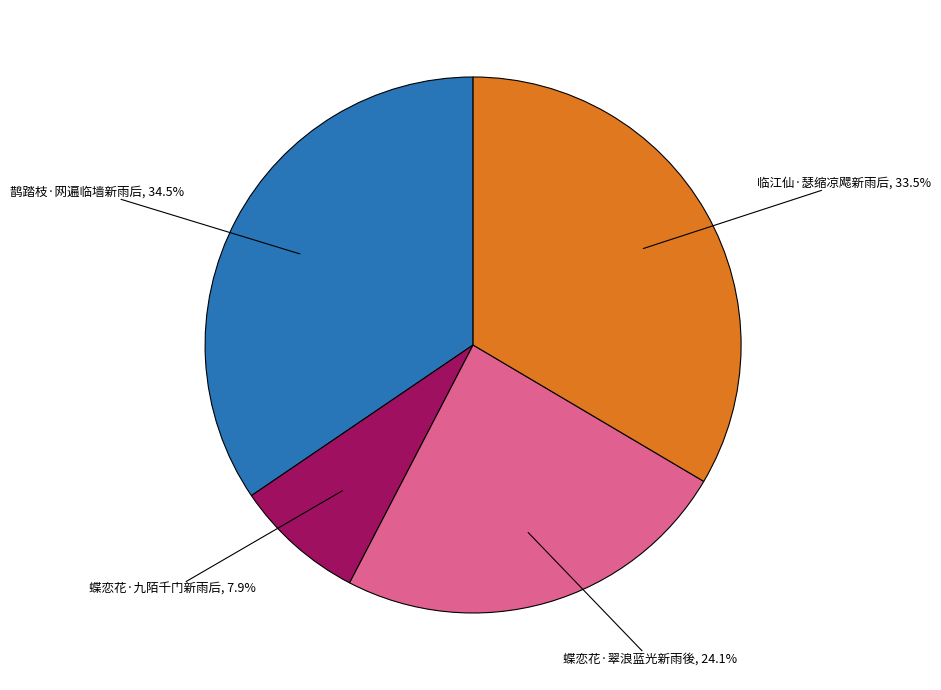

Is there a majority slice in this chart?

No